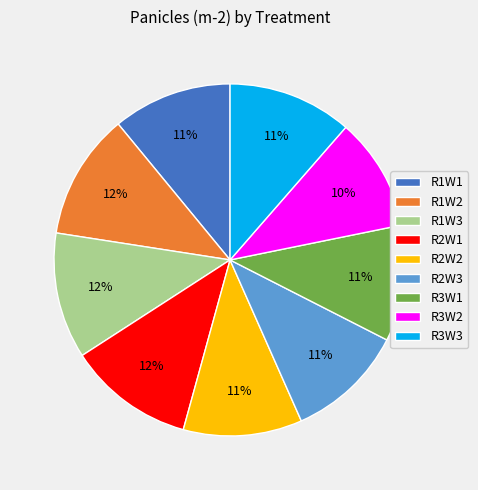

The R2W3 slice represents 20% of the pie. True or false?

False